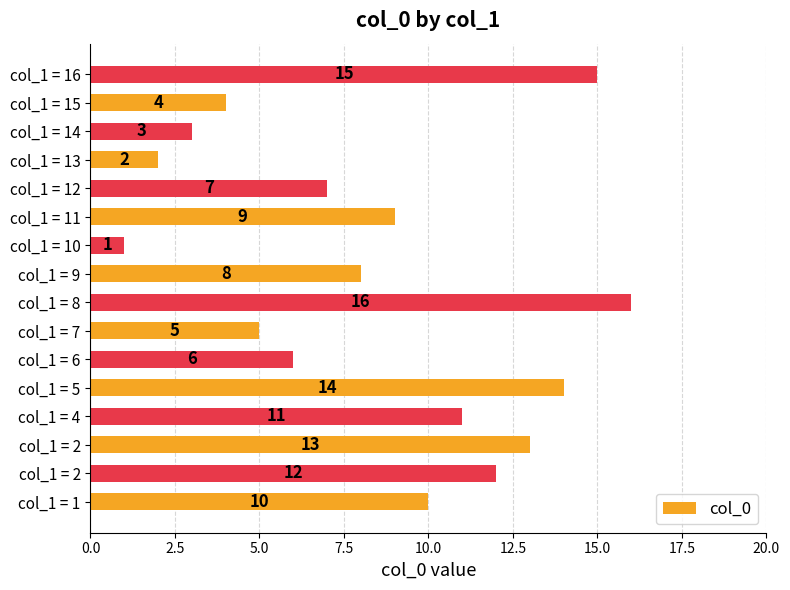

At which label is the value closest to 8?

col_1 = 9